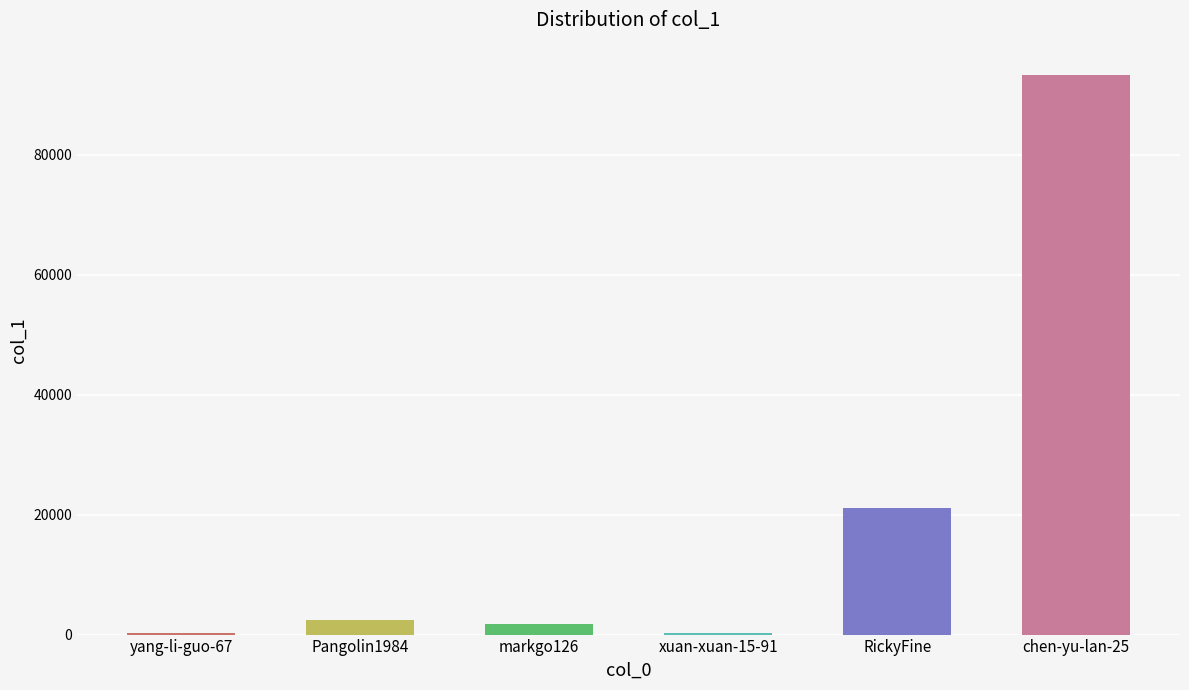

How many categories are shown in the chart?

6